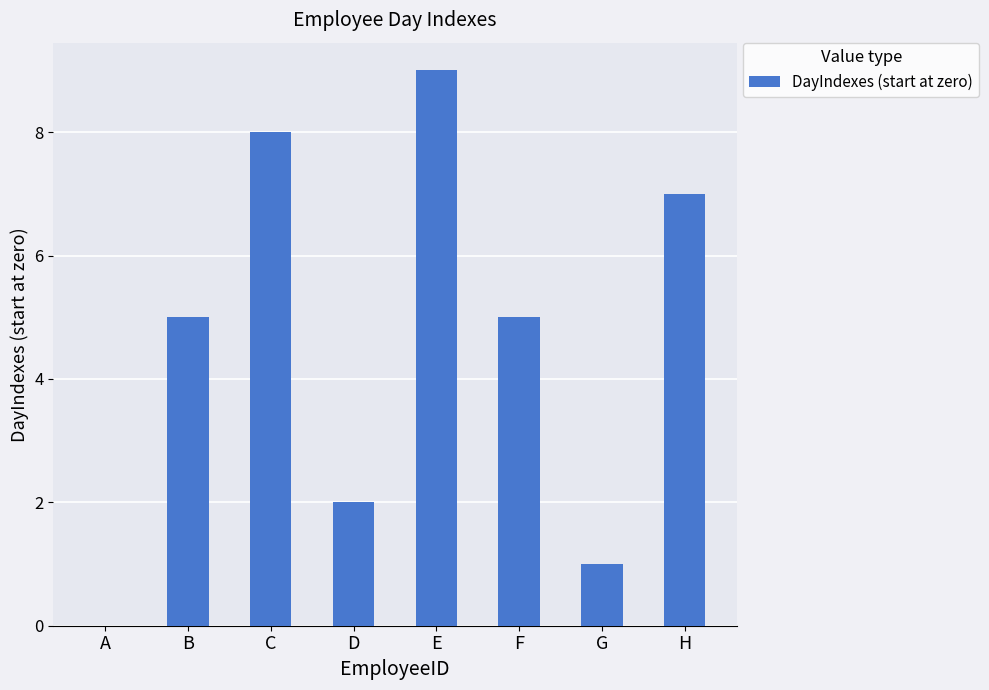

What is the sum of the values at F and E?

14